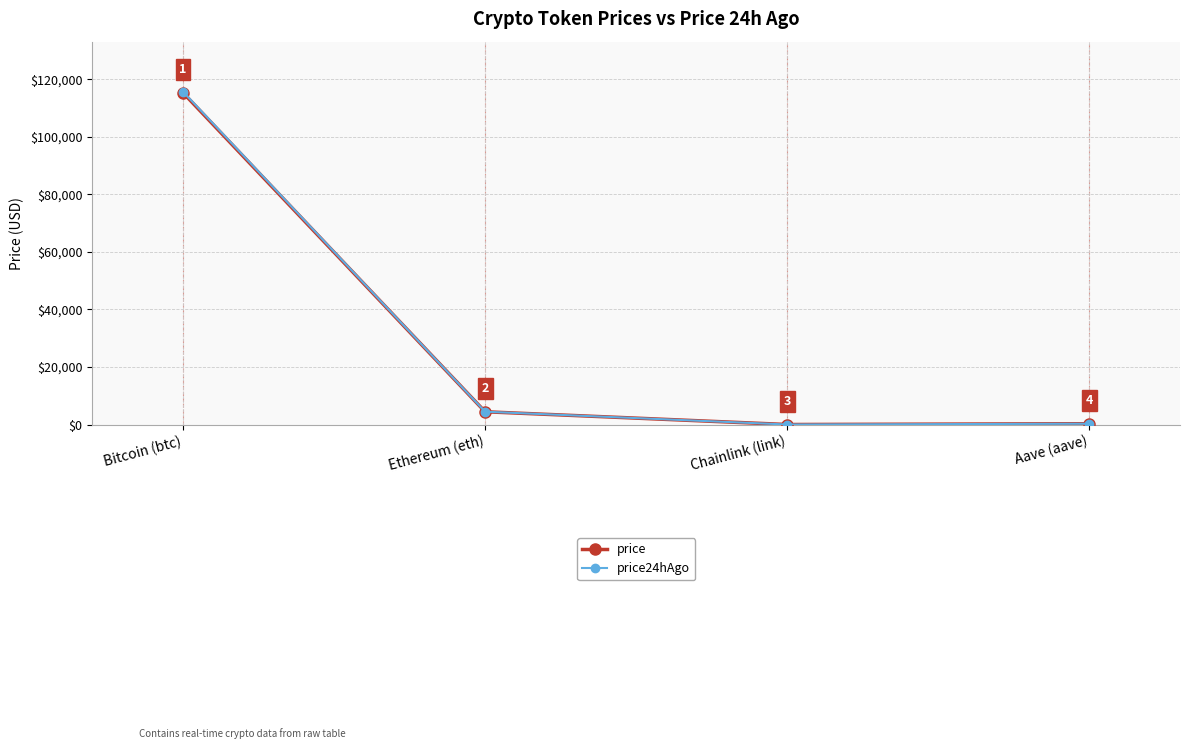

At how many categories does at least one series exceed 50384?

1